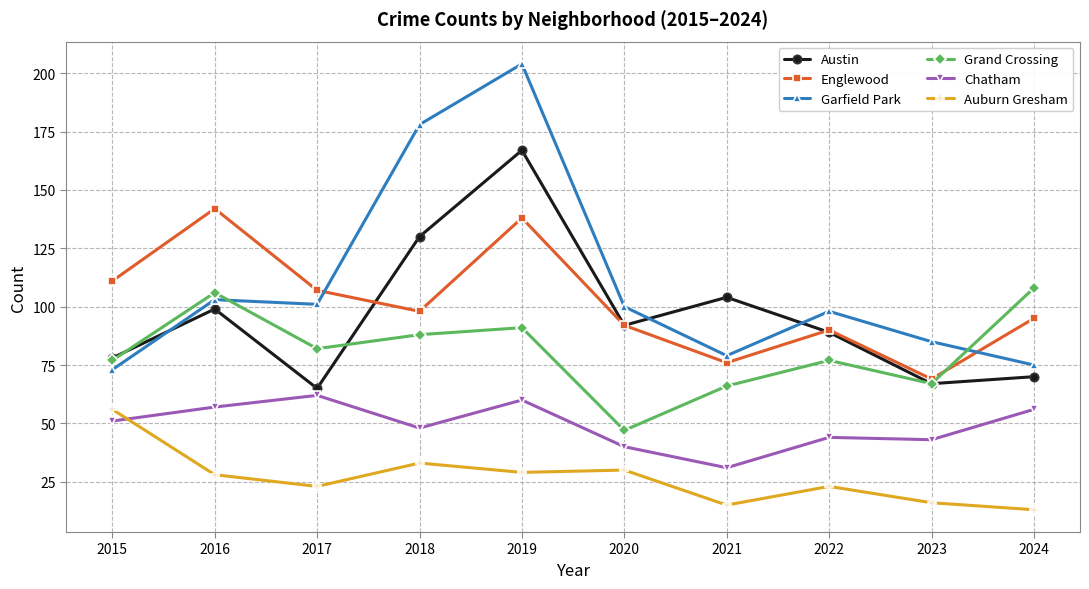

What is the value of the Grand Crossing point at the 3rd from the left?

82